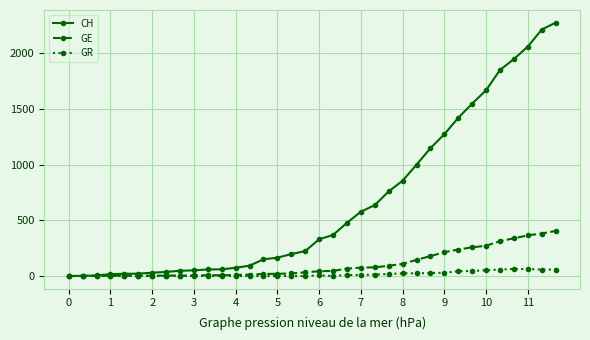

Which series has the largest range (max minus min)?

CH